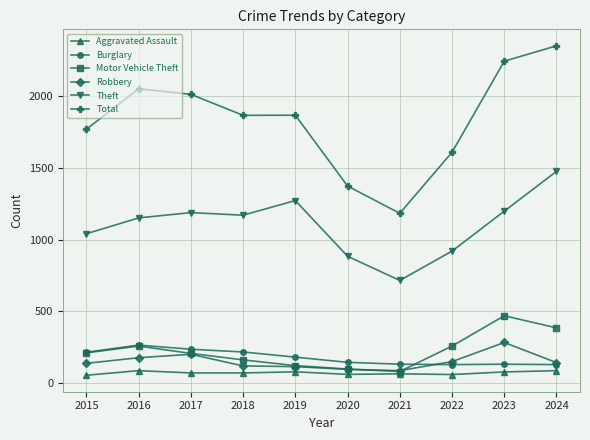

Which series has the largest range (max minus min)?

Total